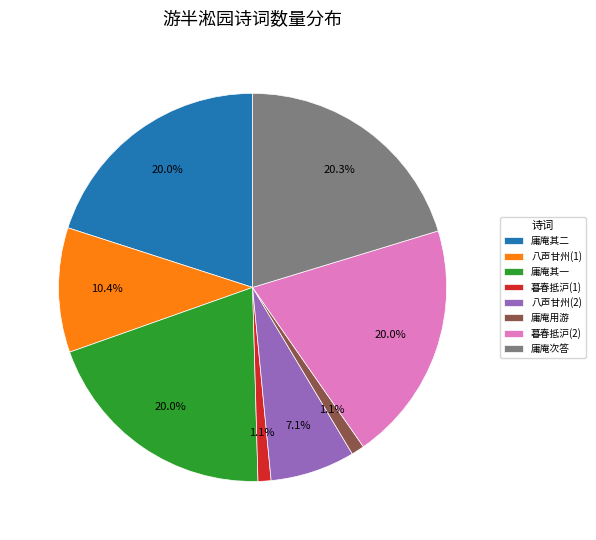

Does 庸庵其一 represent more than half of the total?

No